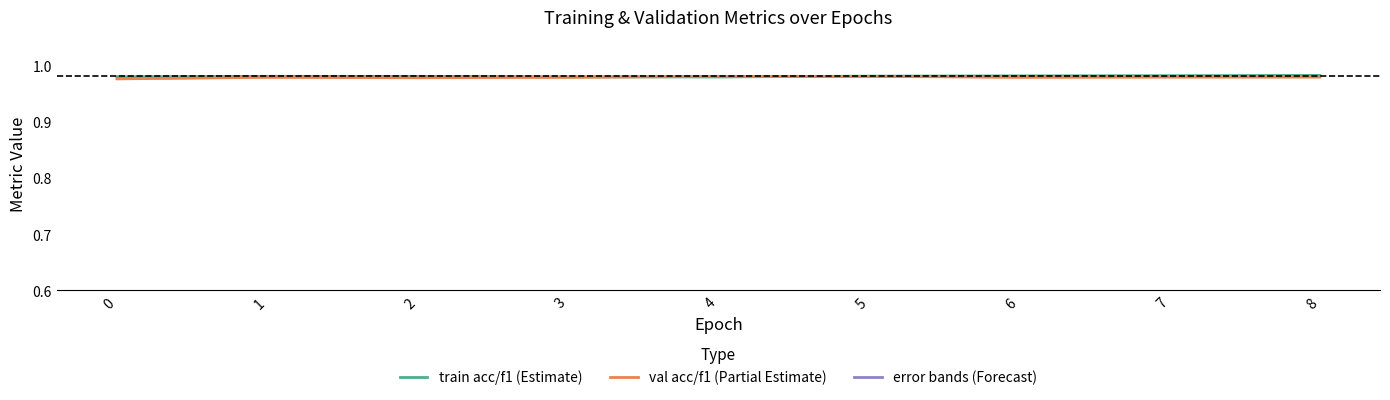

How many data points does each series have?

9